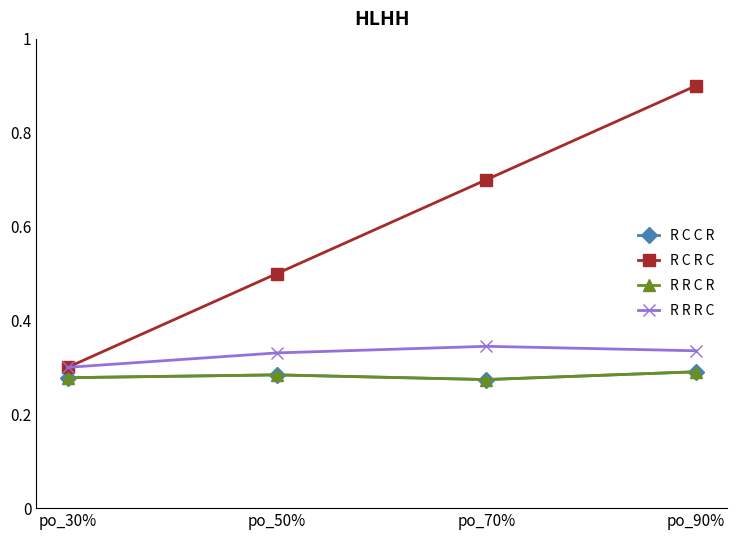

Reading left to right, extract all data points from this chart.

R C C R: 0.3	0.3	0.3	0.3
R C R C: 0.3	0.5	0.7	0.9
R R C R: 0.3	0.3	0.3	0.3
R R R C: 0.3	0.3	0.3	0.3